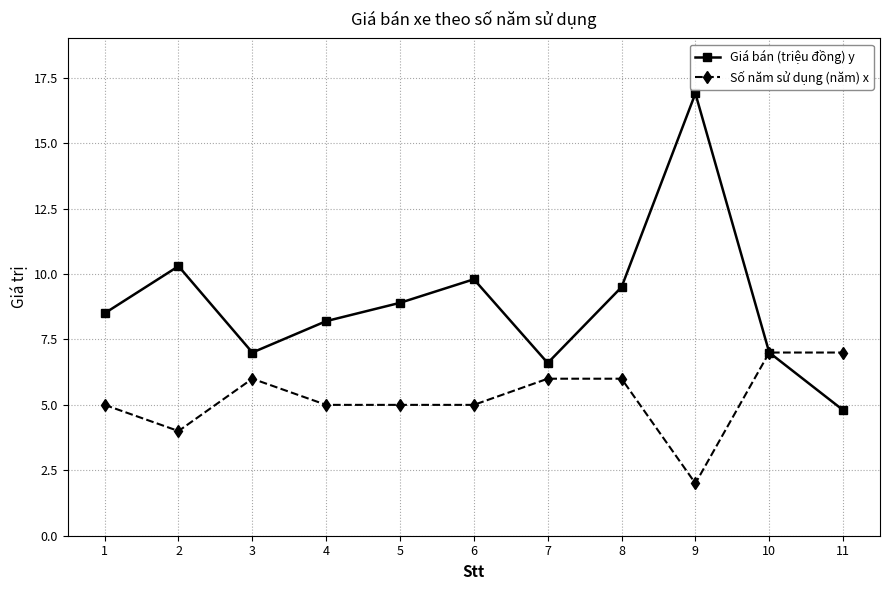

Count the Số năm sử dụng (năm) x values in the range 5 to 6.

7